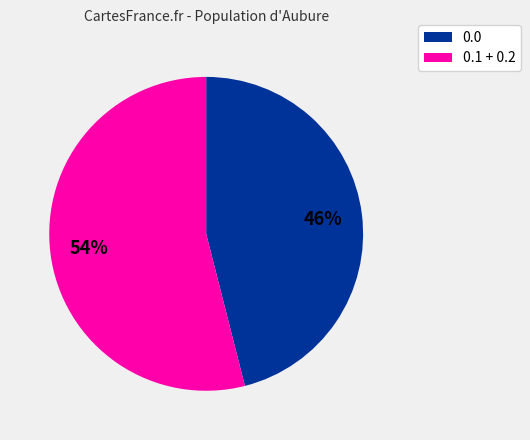

Is there any slice that represents more than half of the pie?

Yes